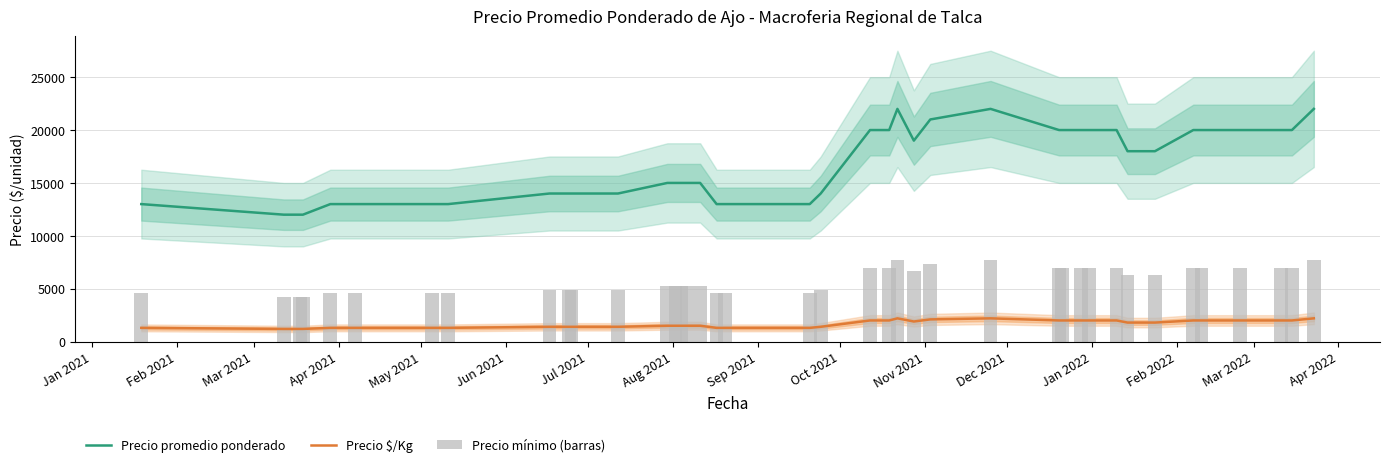

True or false: Precio $/Kg and Precio promedio ponderado cross at least once.

False